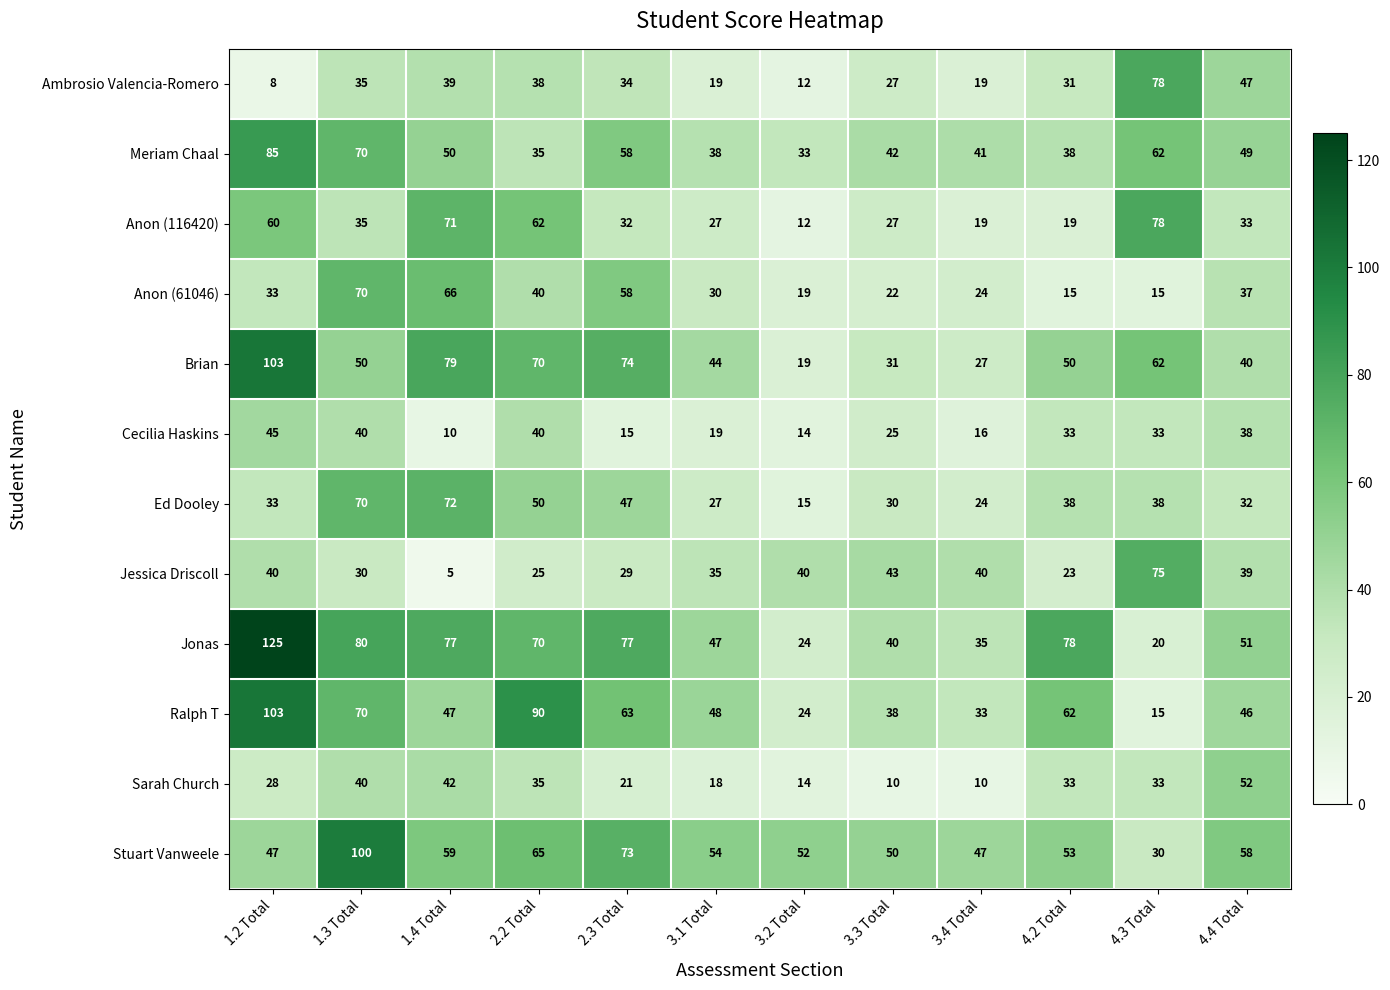

What is the difference between the second highest and minimum values in the Ralph T series?

75